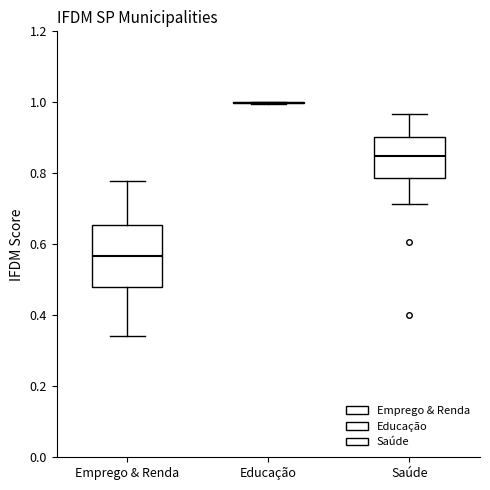

Reading left to right, read every box against the y-axis: the position of its median line, the range the box covers, and the ends of its whiskers. The values are not printed on the chart, so give them approximately, as read against the axis.

Emprego & Renda: median 0.56, box 0.48 to 0.66, whiskers 0.34 to 0.78
Educação: box collapsed to a line at 1.00, whiskers 1.00 to 1.00
Saúde: median 0.84, box 0.78 to 0.90, whiskers 0.72 to 0.96